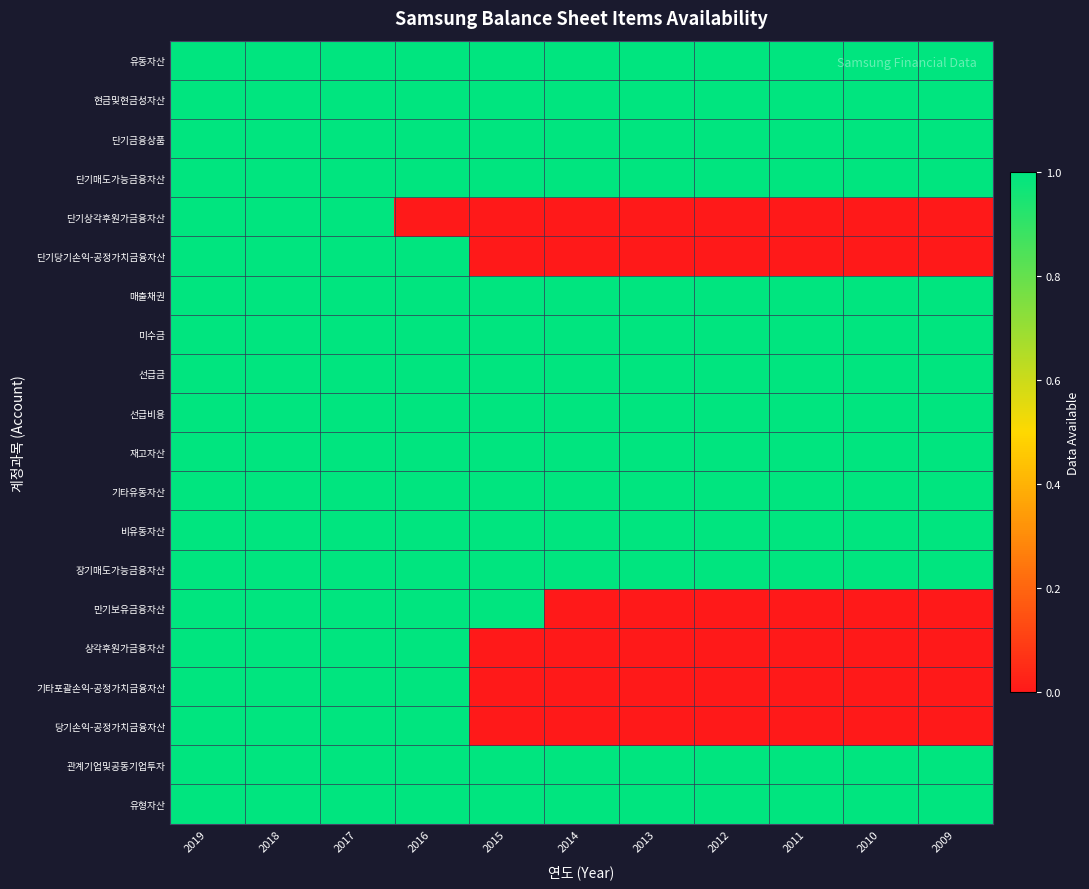

Reading right to left, extract all data points from this chart.

유동자산: 2009=1	2010=1	2011=1	2012=1	2013=1	2014=1	2015=1	2016=1	2017=1	2018=1	2019=1
현금및현금성자산: 2009=1	2010=1	2011=1	2012=1	2013=1	2014=1	2015=1	2016=1	2017=1	2018=1	2019=1
단기금융상품: 2009=1	2010=1	2011=1	2012=1	2013=1	2014=1	2015=1	2016=1	2017=1	2018=1	2019=1
단기매도가능금융자산: 2009=1	2010=1	2011=1	2012=1	2013=1	2014=1	2015=1	2016=1	2017=1	2018=1	2019=1
단기상각후원가금융자산: 2009=0	2010=0	2011=0	2012=0	2013=0	2014=0	2015=0	2016=0	2017=1	2018=1	2019=1
단기당기손익-공정가치금융자산: 2009=0	2010=0	2011=0	2012=0	2013=0	2014=0	2015=0	2016=1	2017=1	2018=1	2019=1
매출채권: 2009=1	2010=1	2011=1	2012=1	2013=1	2014=1	2015=1	2016=1	2017=1	2018=1	2019=1
미수금: 2009=1	2010=1	2011=1	2012=1	2013=1	2014=1	2015=1	2016=1	2017=1	2018=1	2019=1
선급금: 2009=1	2010=1	2011=1	2012=1	2013=1	2014=1	2015=1	2016=1	2017=1	2018=1	2019=1
선급비용: 2009=1	2010=1	2011=1	2012=1	2013=1	2014=1	2015=1	2016=1	2017=1	2018=1	2019=1
재고자산: 2009=1	2010=1	2011=1	2012=1	2013=1	2014=1	2015=1	2016=1	2017=1	2018=1	2019=1
기타유동자산: 2009=1	2010=1	2011=1	2012=1	2013=1	2014=1	2015=1	2016=1	2017=1	2018=1	2019=1
비유동자산: 2009=1	2010=1	2011=1	2012=1	2013=1	2014=1	2015=1	2016=1	2017=1	2018=1	2019=1
장기매도가능금융자산: 2009=1	2010=1	2011=1	2012=1	2013=1	2014=1	2015=1	2016=1	2017=1	2018=1	2019=1
만기보유금융자산: 2009=0	2010=0	2011=0	2012=0	2013=0	2014=0	2015=1	2016=1	2017=1	2018=1	2019=1
상각후원가금융자산: 2009=0	2010=0	2011=0	2012=0	2013=0	2014=0	2015=0	2016=1	2017=1	2018=1	2019=1
기타포괄손익-공정가치금융자산: 2009=0	2010=0	2011=0	2012=0	2013=0	2014=0	2015=0	2016=1	2017=1	2018=1	2019=1
당기손익-공정가치금융자산: 2009=0	2010=0	2011=0	2012=0	2013=0	2014=0	2015=0	2016=1	2017=1	2018=1	2019=1
관계기업및공동기업투자: 2009=1	2010=1	2011=1	2012=1	2013=1	2014=1	2015=1	2016=1	2017=1	2018=1	2019=1
유형자산: 2009=1	2010=1	2011=1	2012=1	2013=1	2014=1	2015=1	2016=1	2017=1	2018=1	2019=1